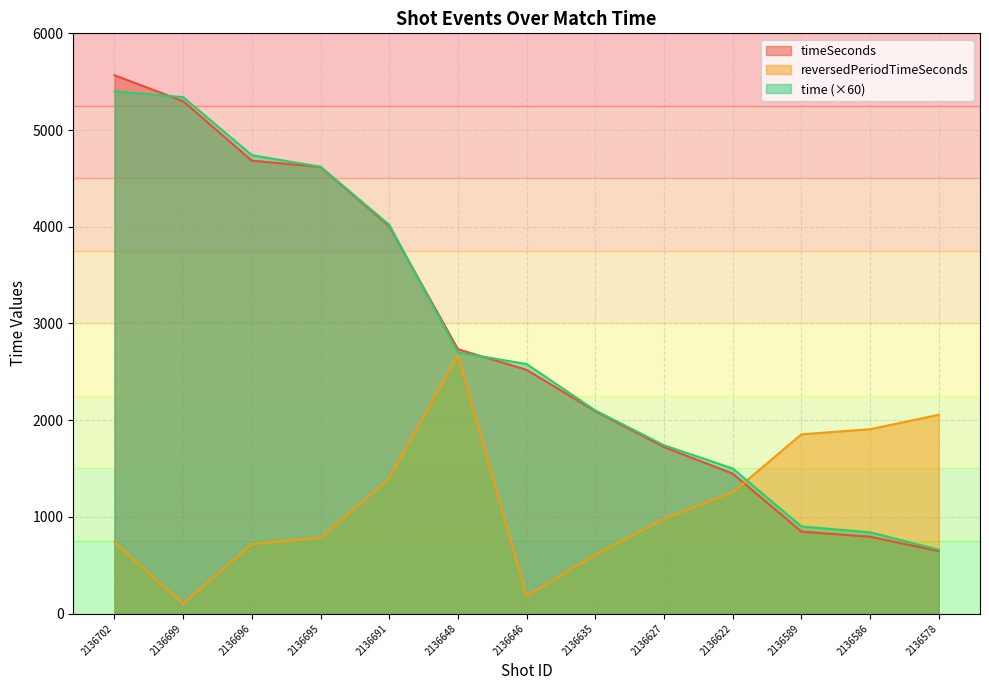

How many lines are shown in the chart?

3